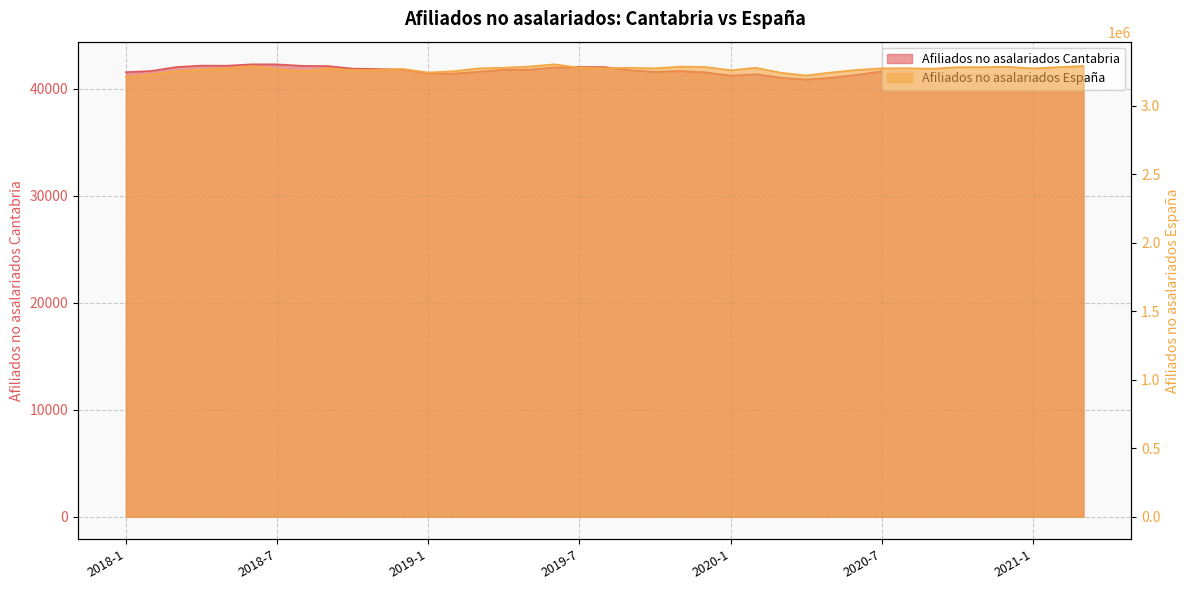

Rank the series by their maximum value, from lowest to highest.

Afiliados no asalariados Cantabria, Afiliados no asalariados Espana